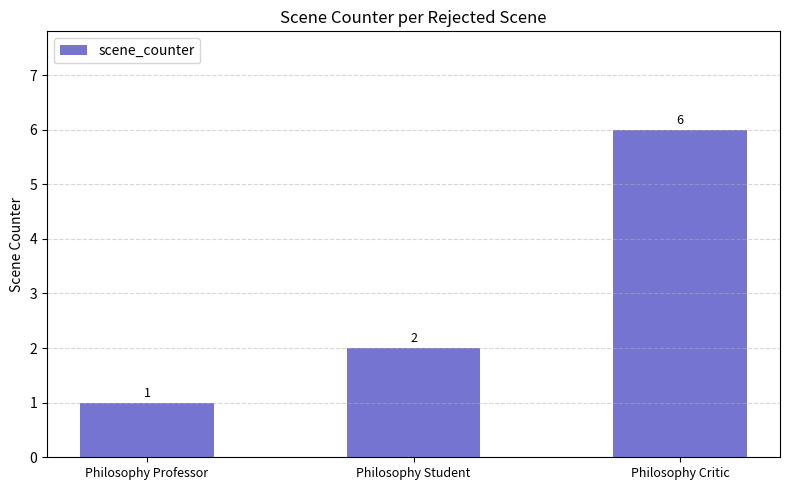

What position from the right is Philosophy Critic?

1